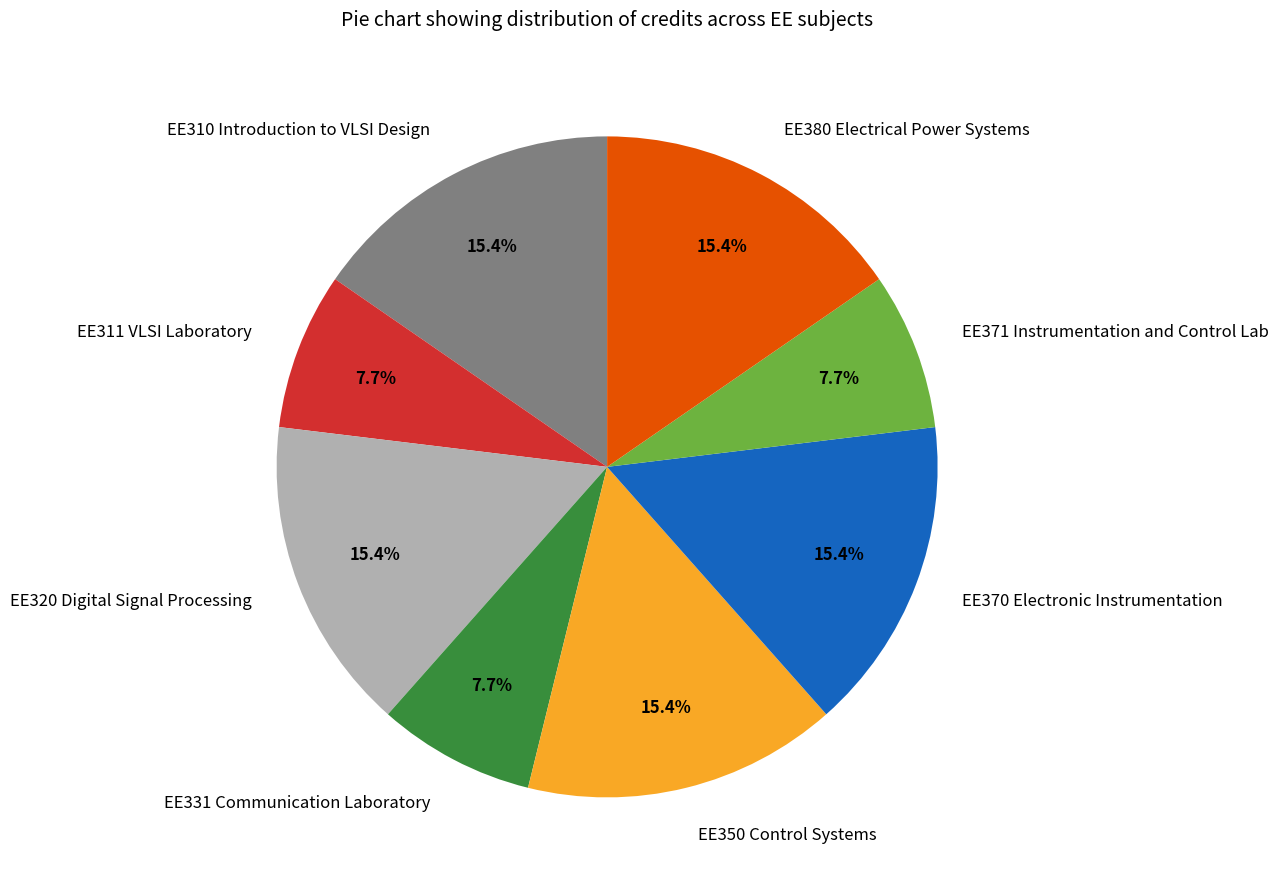

Is it true that EE310 Introduction to VLSI Design is 15% of the pie?

True